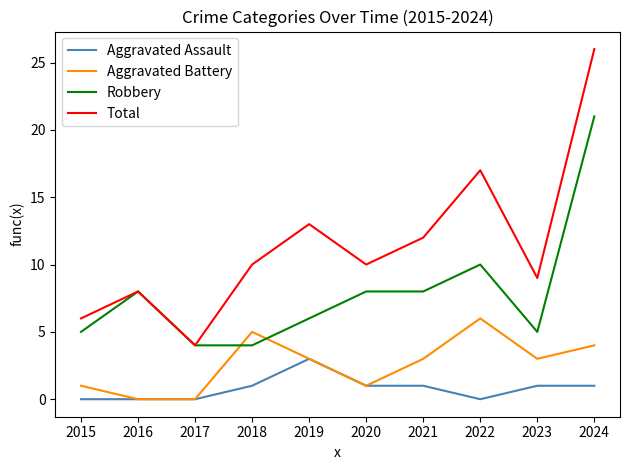

What is the sum of the Aggravated Battery values at 2021 and 2022?

9